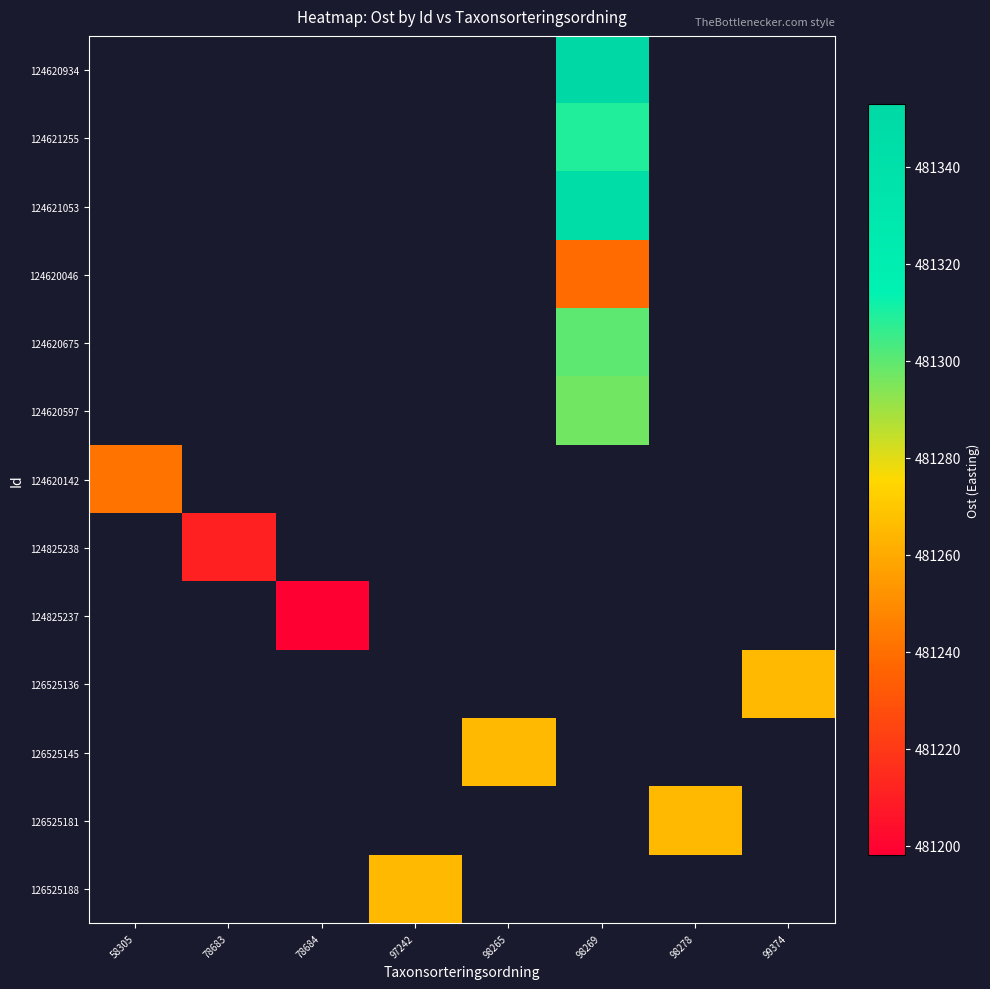

Which category has the highest value across all series?

98269